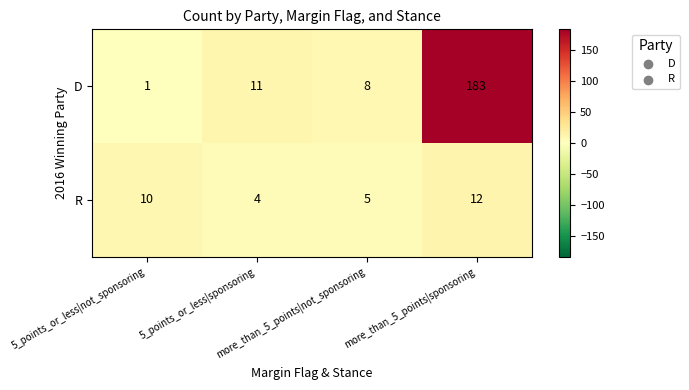

What is the difference between the highest and lowest values at more_than_5_points|sponsoring?

171